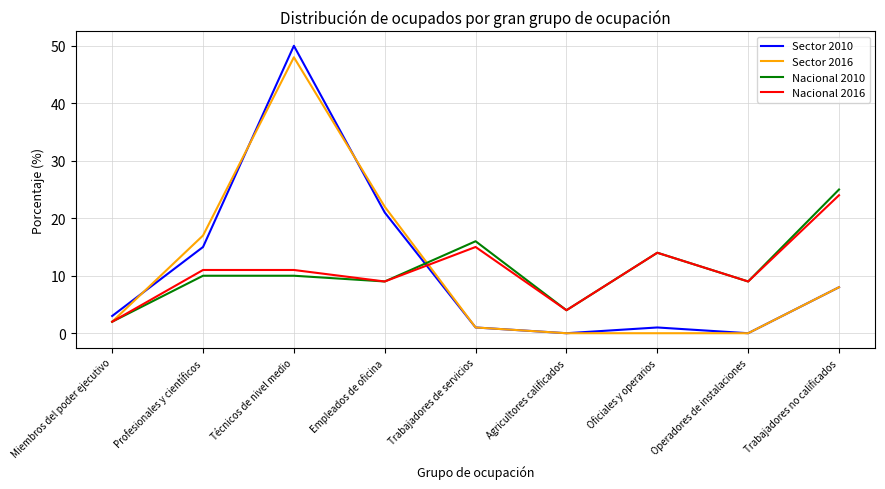

Between Empleados de oficina and Operadores de instalaciones, which series saw the biggest shift?

Sector 2016